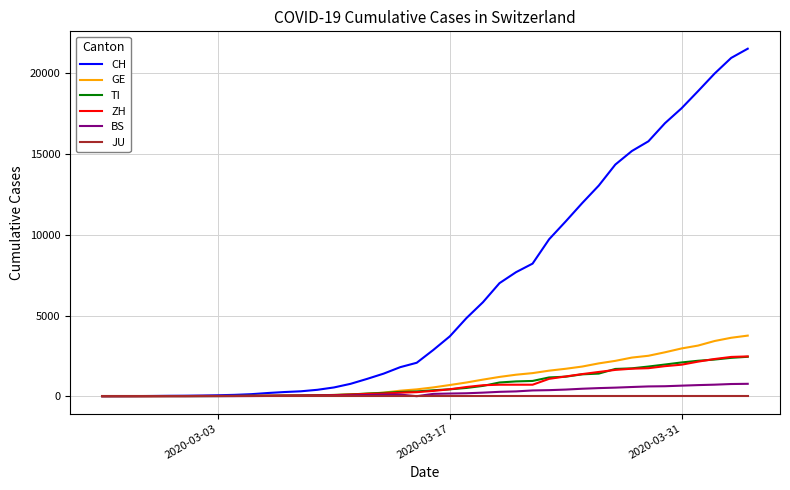

Which series has the widest spread of values?

CH